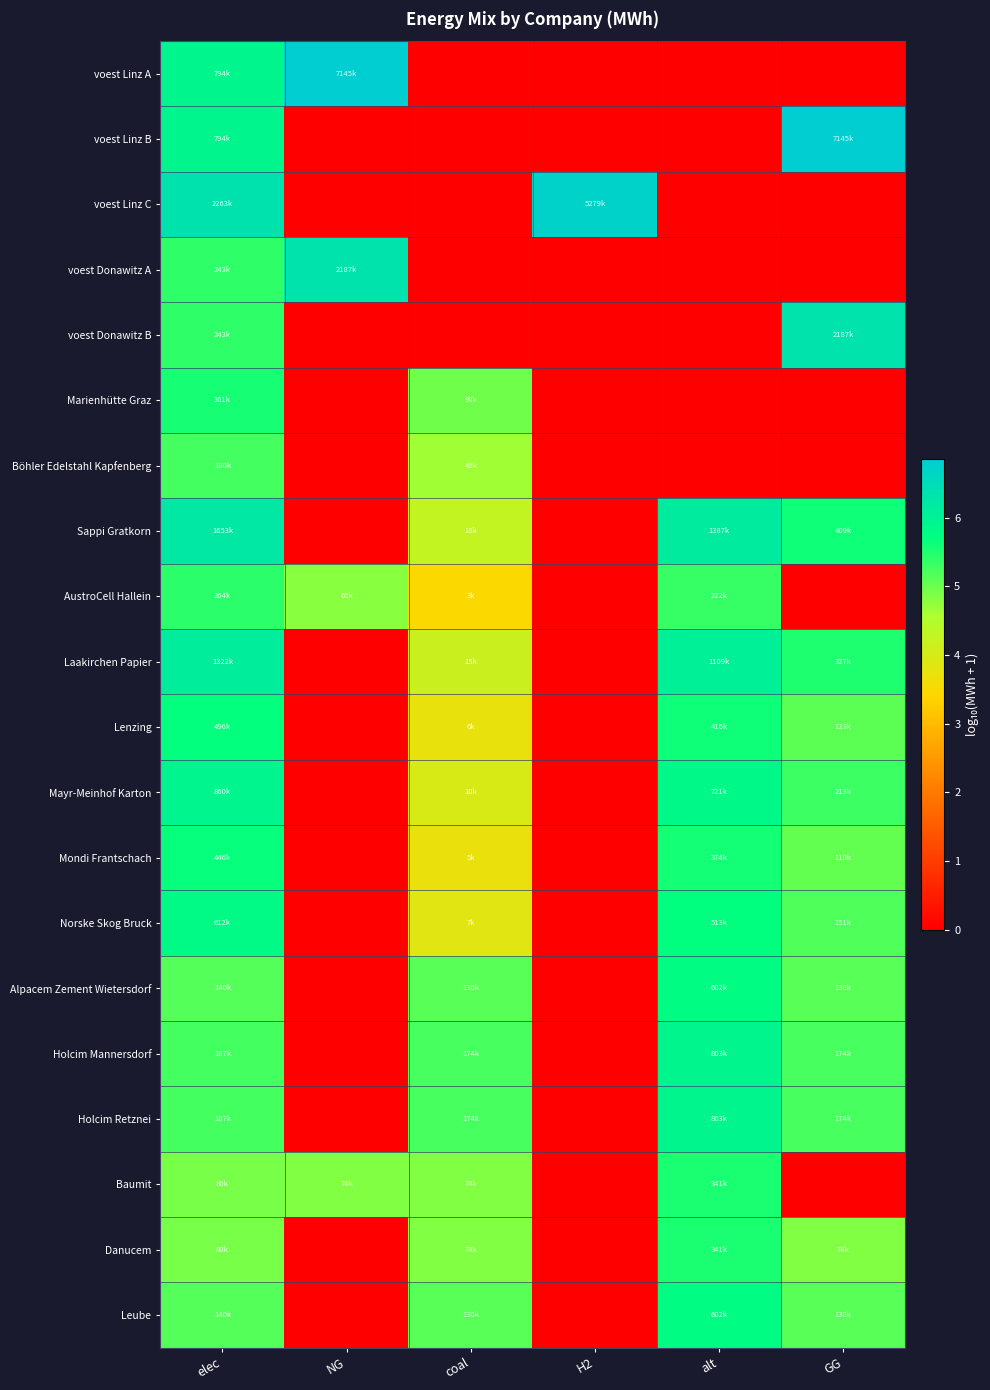

What is the spread (max minus min) of values at NG?

6.9